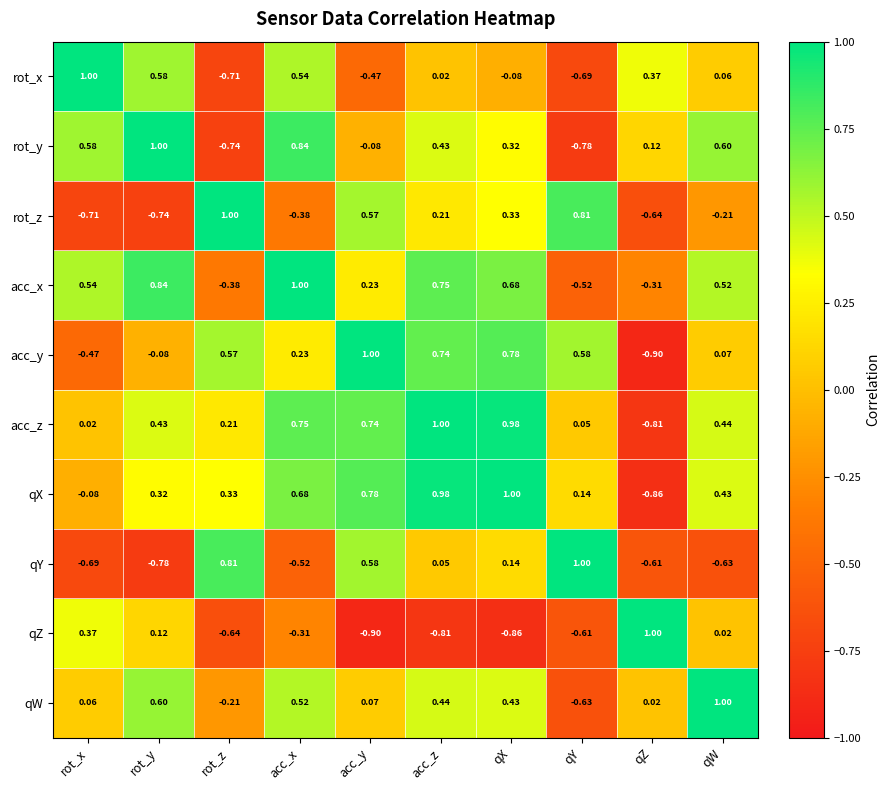

How many values in the qW series are below 0?

2